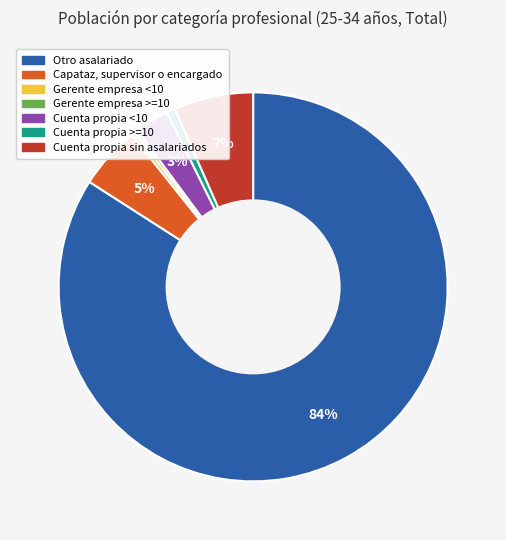

Between Capataz, supervisor o encargado and Otro asalariado, which is larger?

Otro asalariado